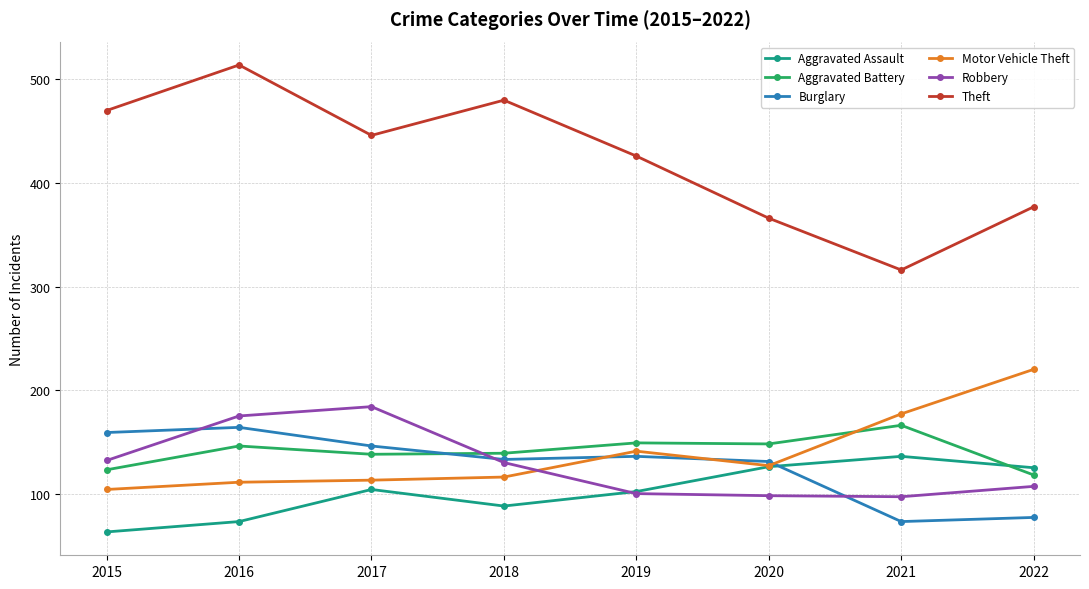

What is the total value across all series at 2018?

1086